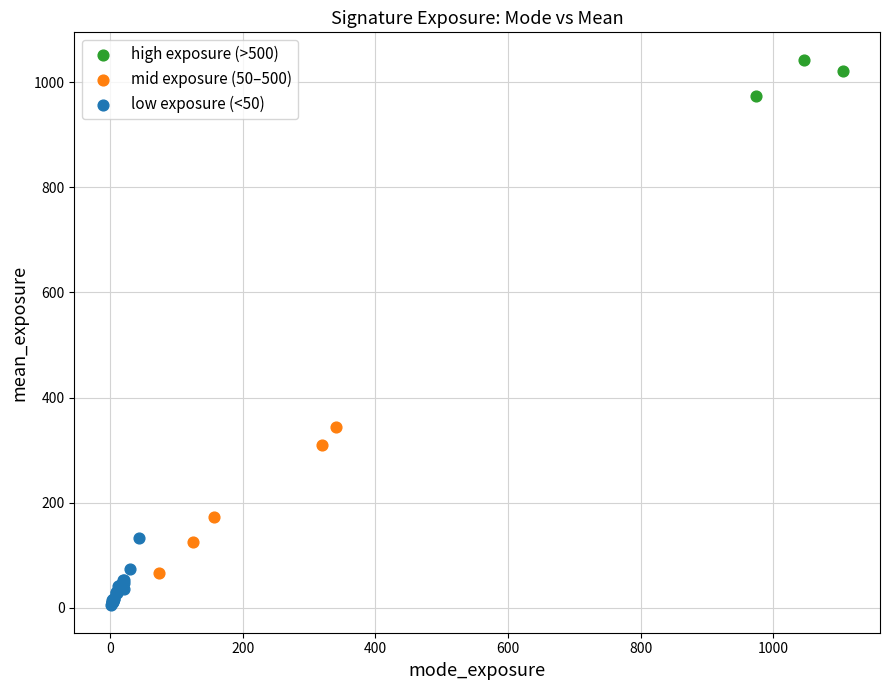

Which series reaches the minimum Y coordinate?

low exposure (<50)